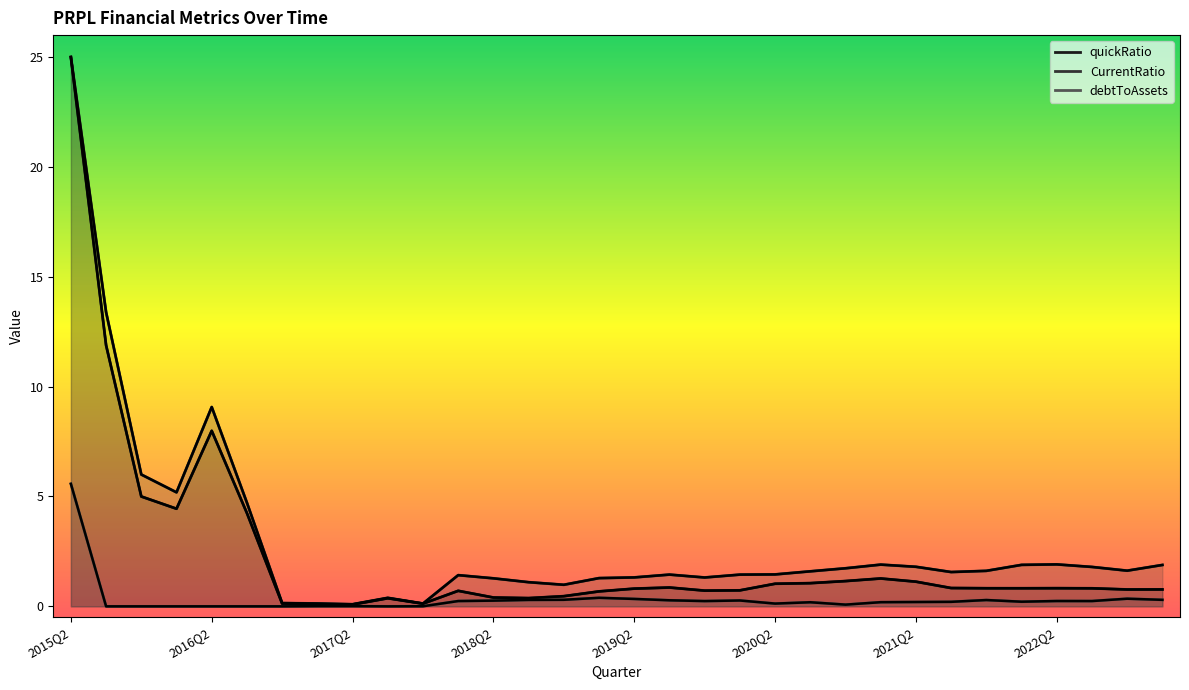

Between 2018Q4 and 2022Q3, which series saw the biggest shift?

CurrentRatio